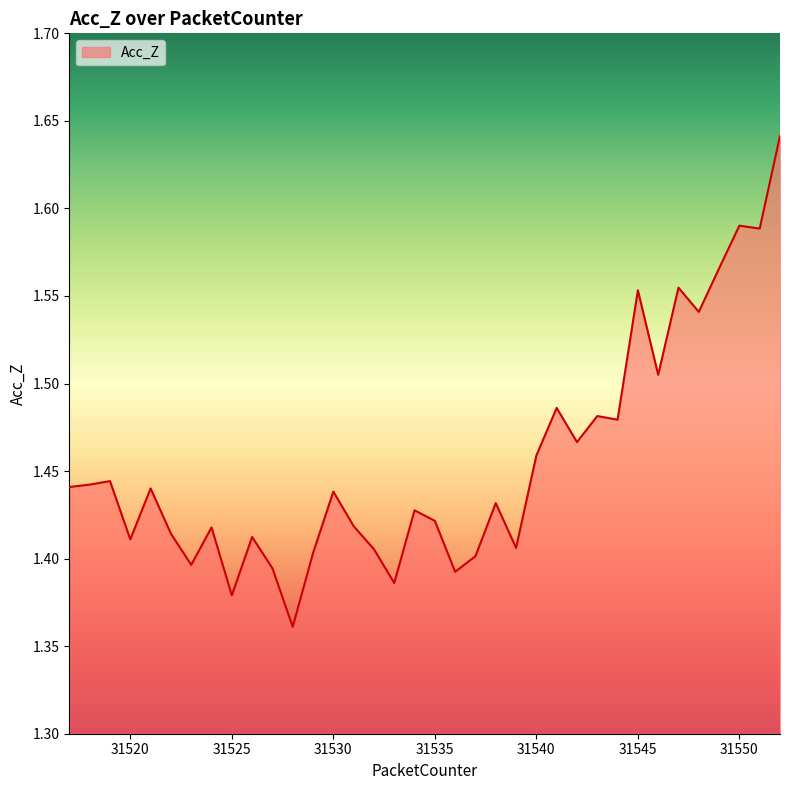

What is the difference between the maximum and minimum values?

0.3